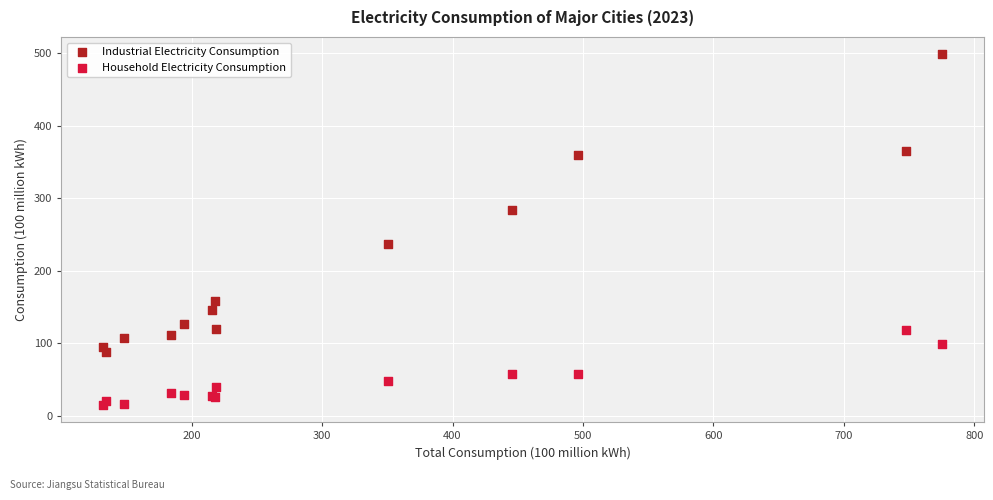

Which series has the widest spread of Y values?

Industrial Electricity Consumption